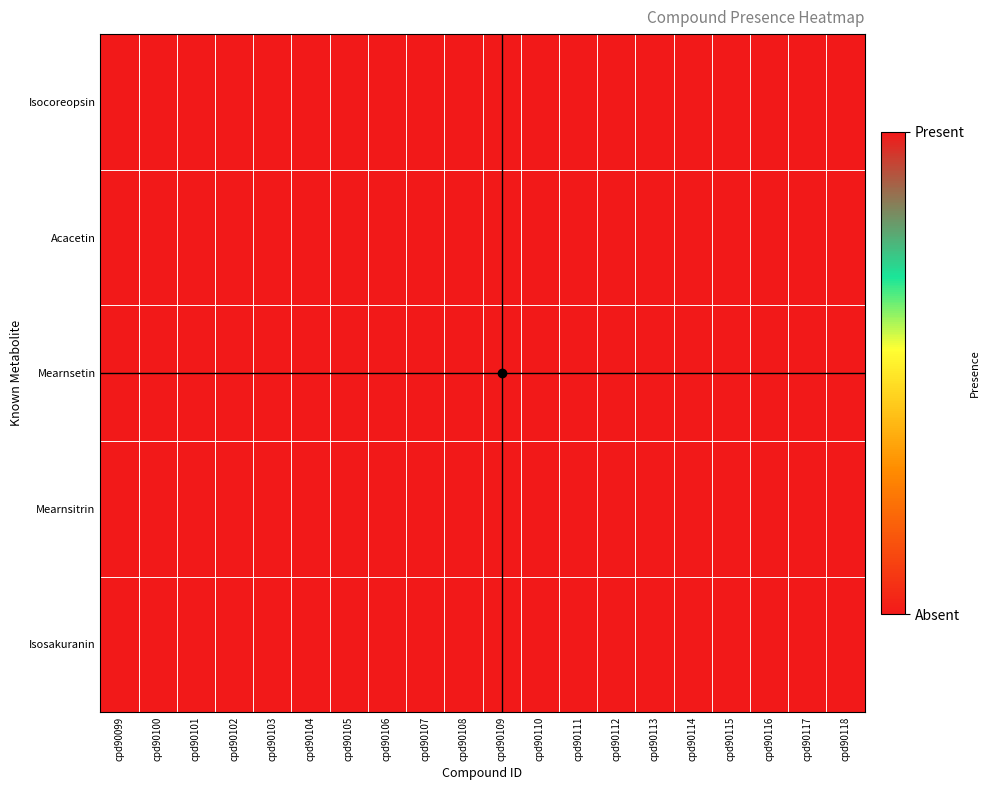

Rank the series at cpd90111 from lowest to highest value.

Mearnsitrin, Isosakuranin, Isocoreopsin, Acacetin, Mearnsetin